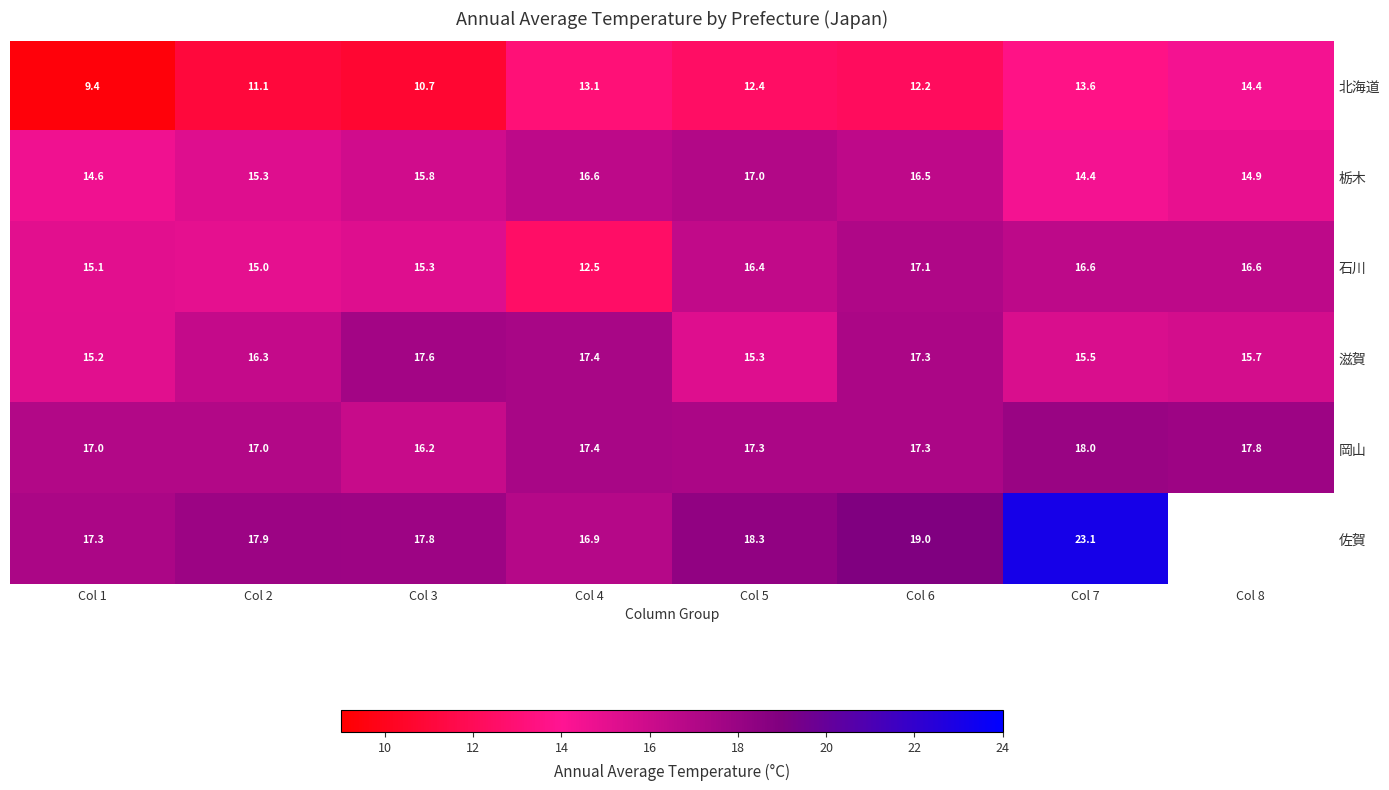

Rank the categories by 滋賀 value from lowest to highest.

Col 1, Col 5, Col 7, Col 8, Col 2, Col 6, Col 4, Col 3